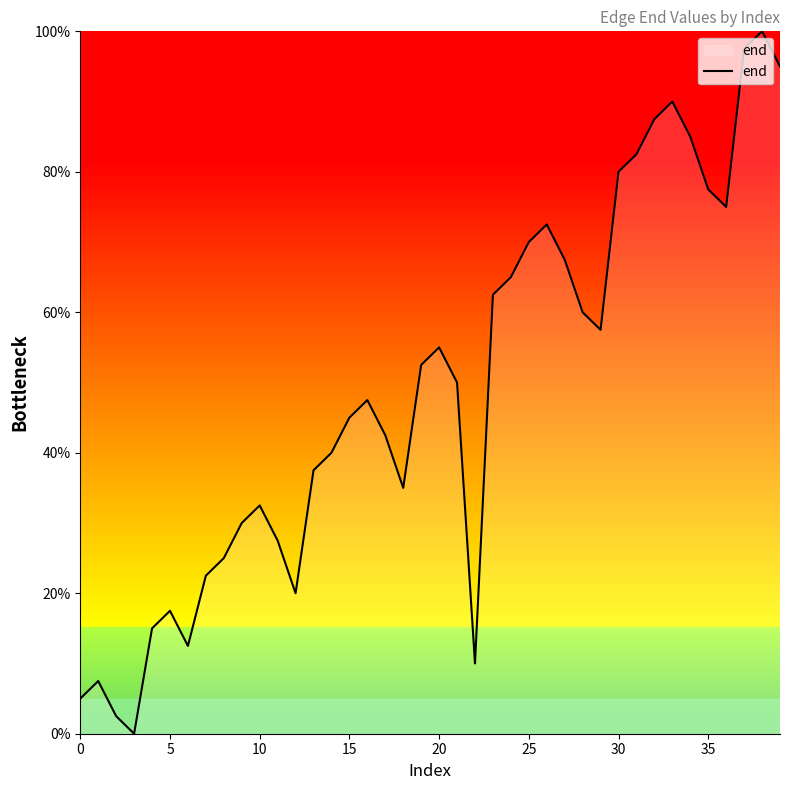

Reading left to right, list all the values displayed in this chart.

5.0	7.5	2.5	0.0	15.0	17.5	12.5	22.5	25.0	30.0	32.5	27.5	20.0	37.5	40.0	45.0	47.5	42.5	35.0	52.5	55.0	50.0	10.0	62.5	65.0	70.0	72.5	67.5	60.0	57.5	80.0	82.5	87.5	90.0	85.0	77.5	75.0	97.5	100.0	95.0